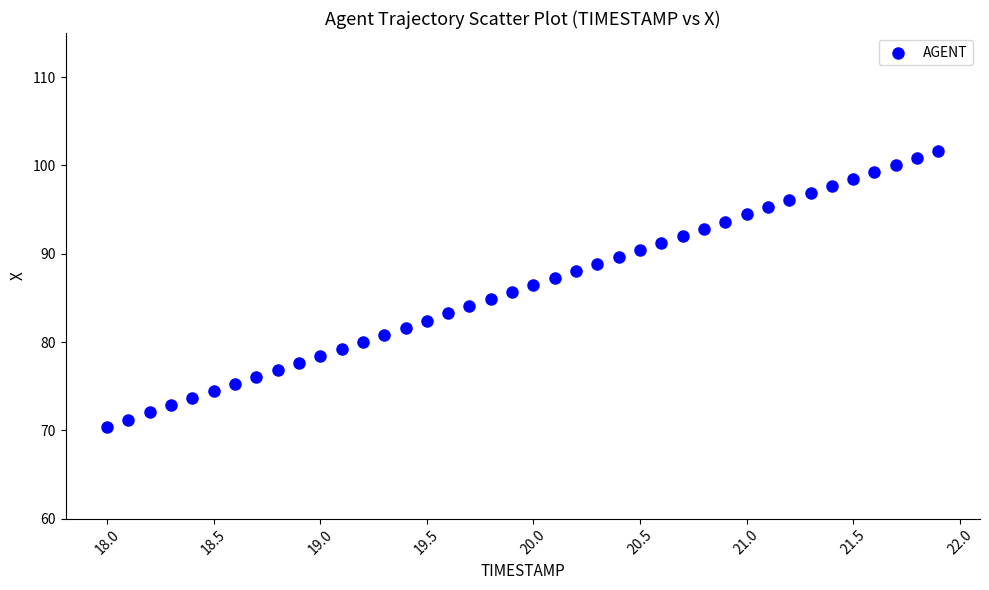

What is the range of X values (max minus min)?

3.9